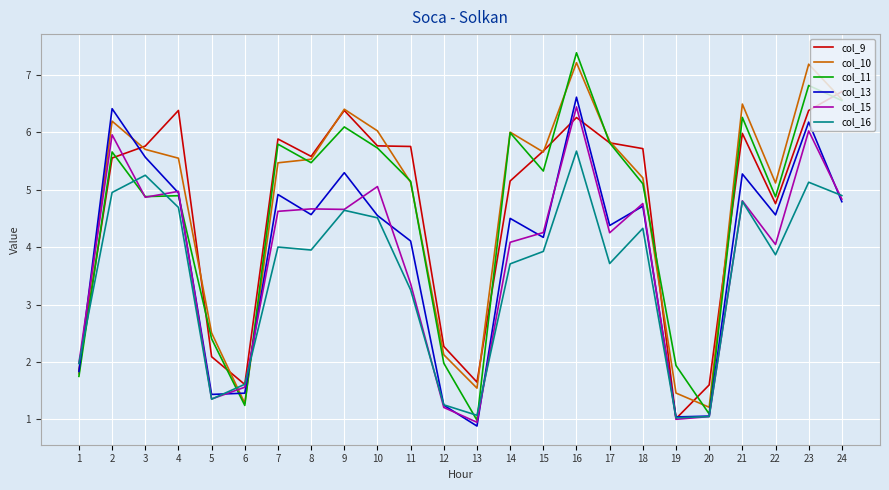

Which series has the widest spread of values?

col_11